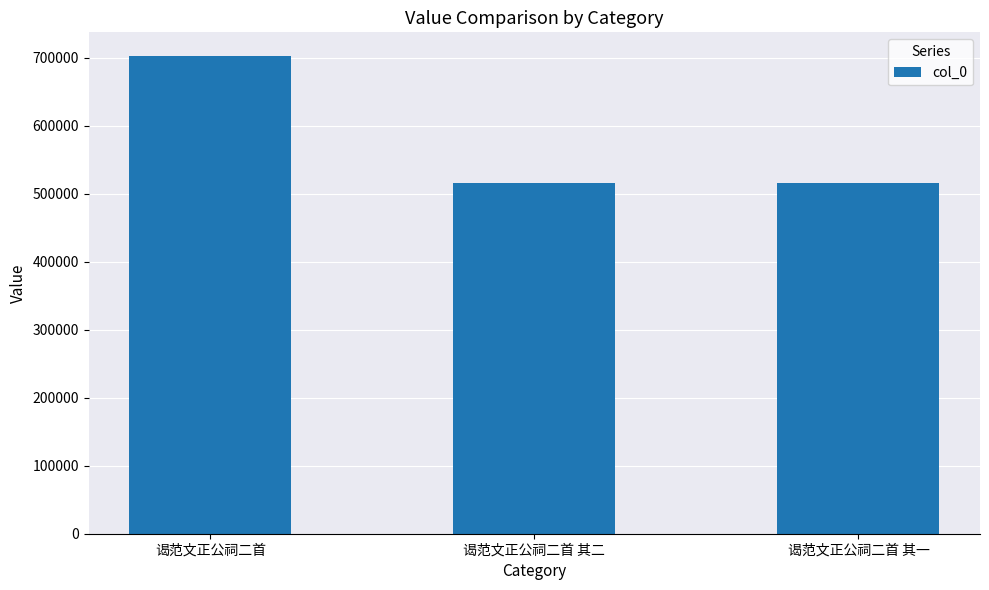

Count the number of categories in the chart.

3